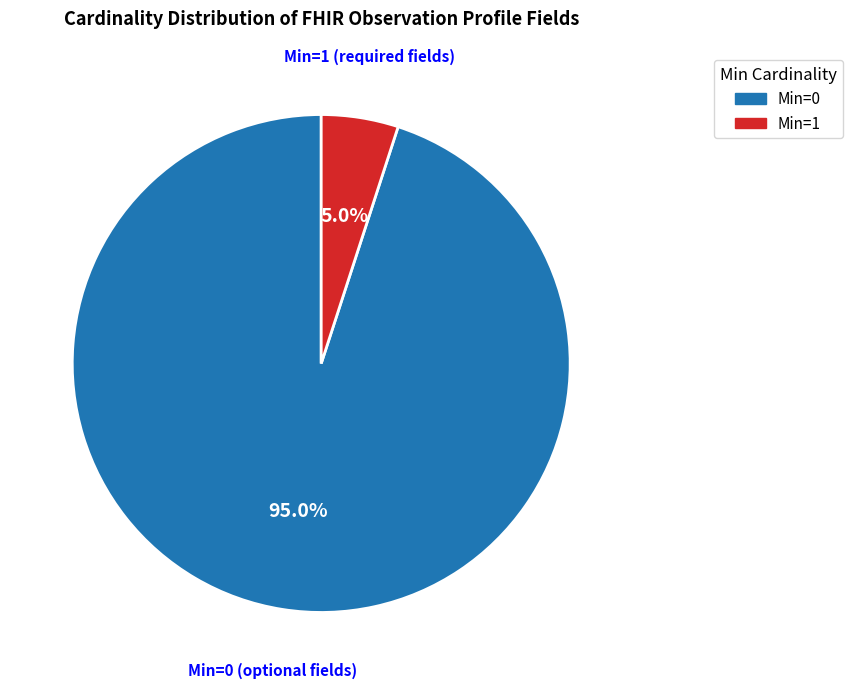

Does any single category account for the majority?

Yes